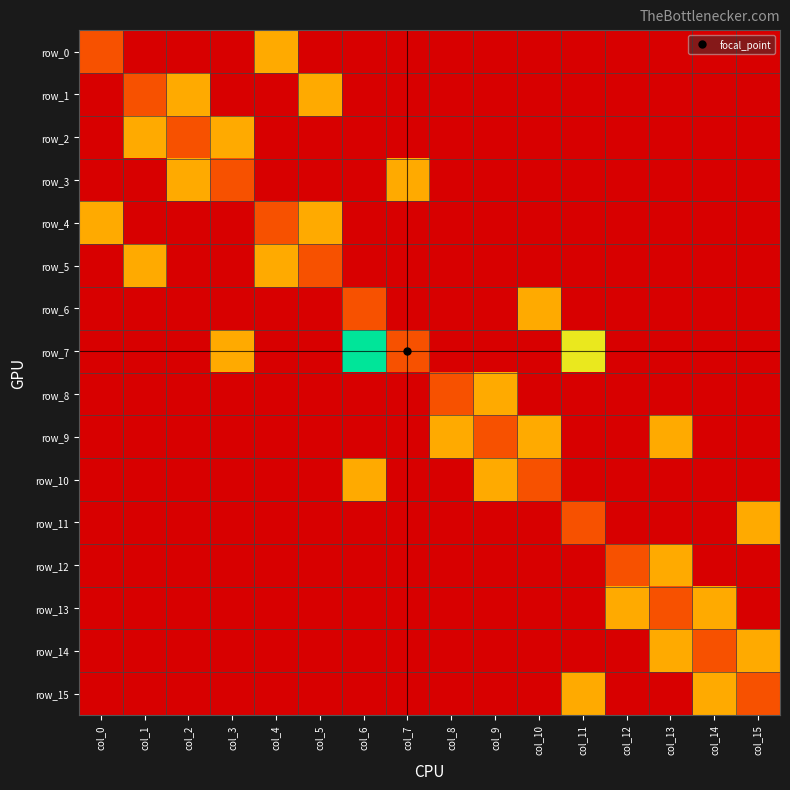

Which label corresponds to the smallest value in the chart?

col_1